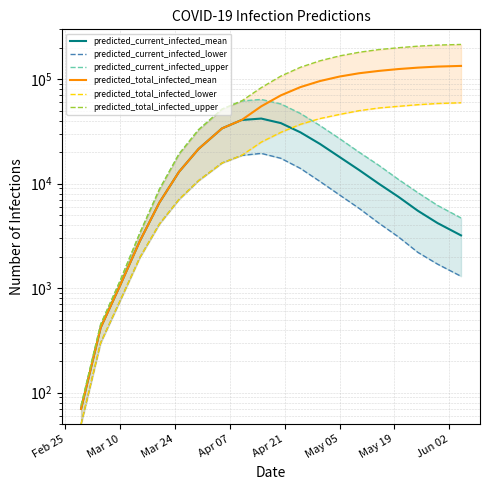

What is the average value of the predicted_total_infected_lower series?

28668